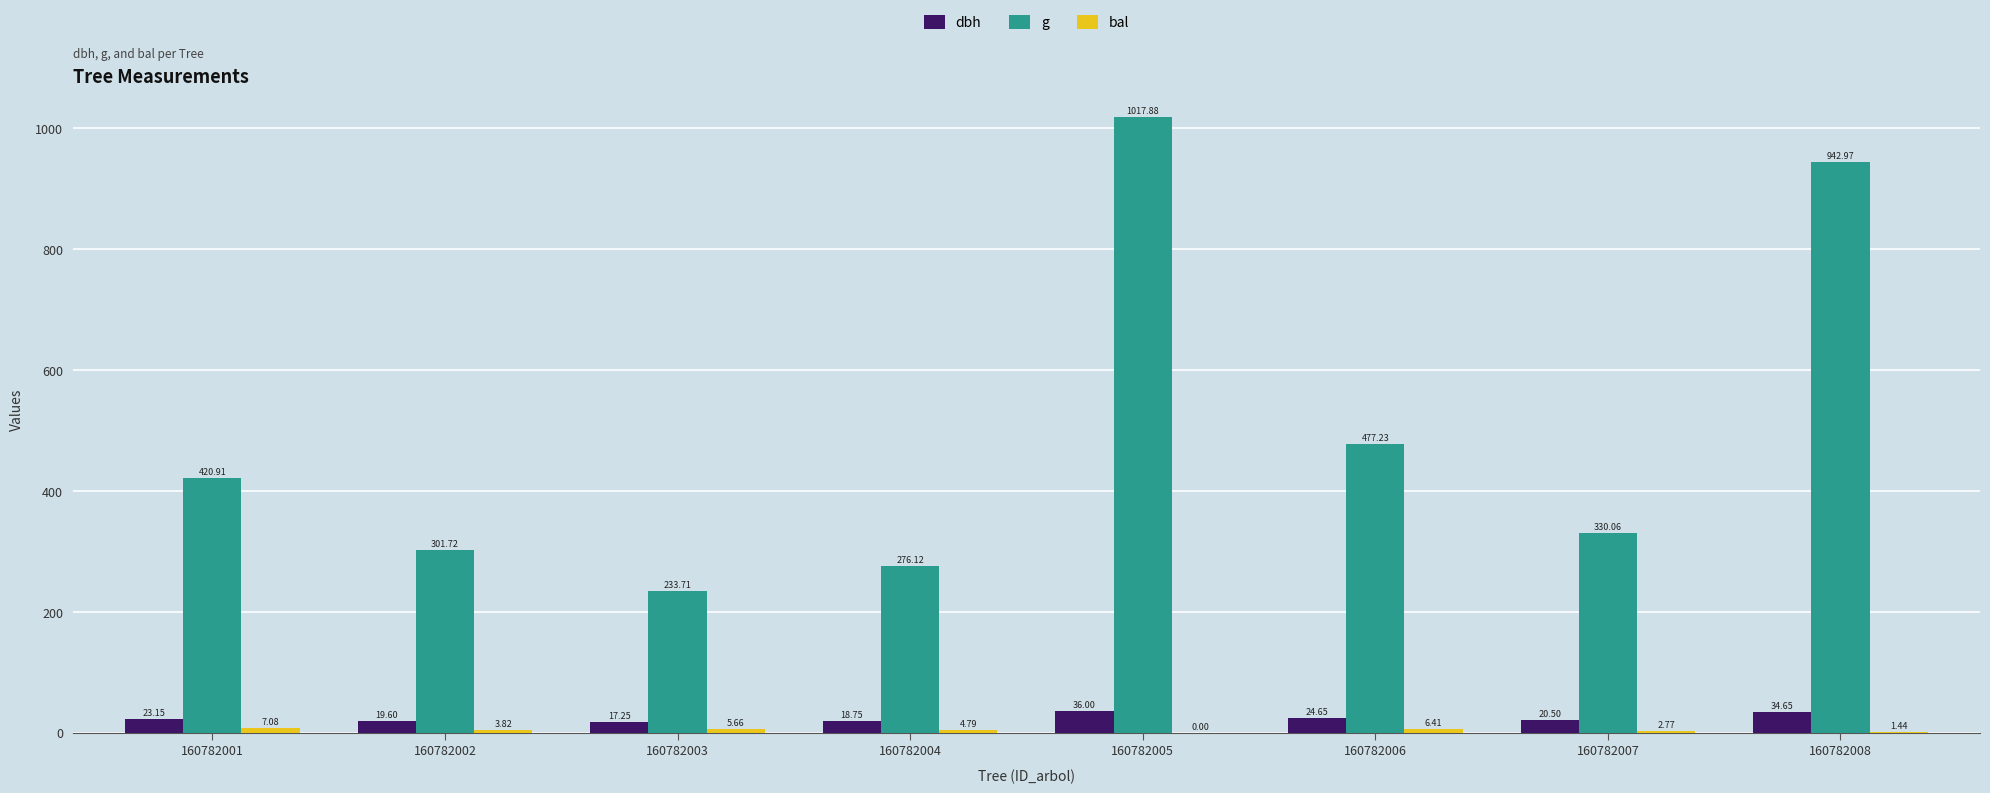

Which series has the largest total across all categories?

g